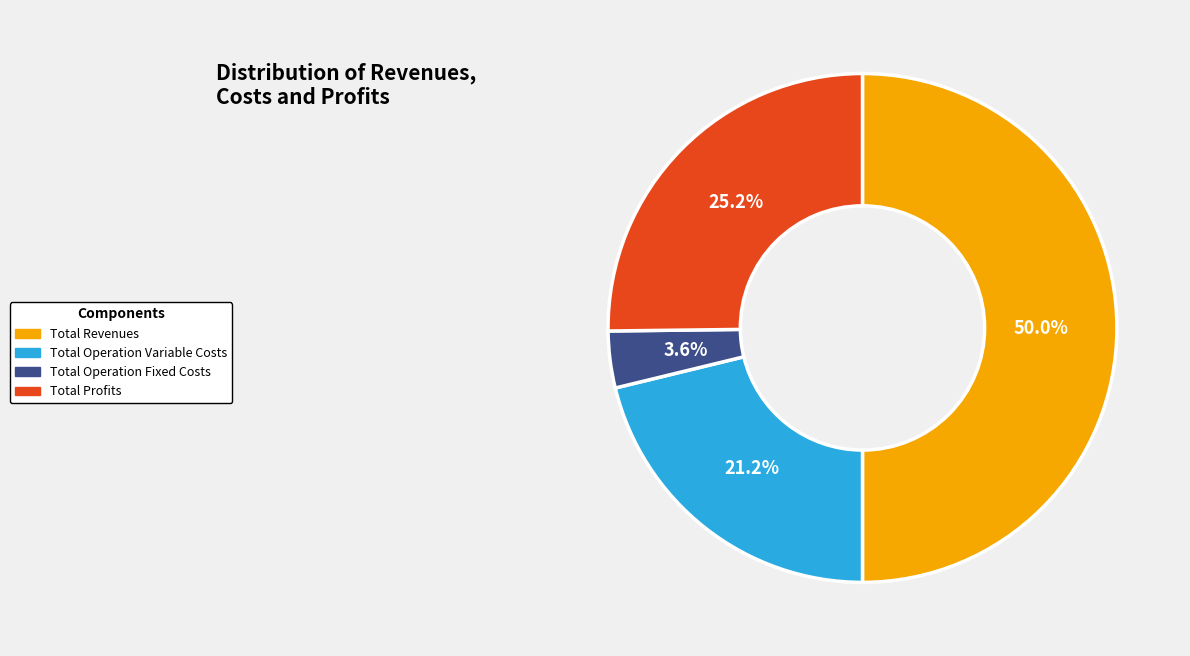

Count the number of slices in the pie.

4